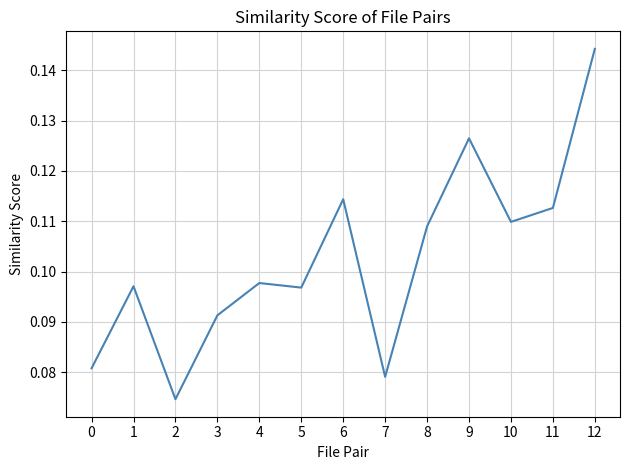

The chart shows a value of 0.0 at 7. True or false?

False